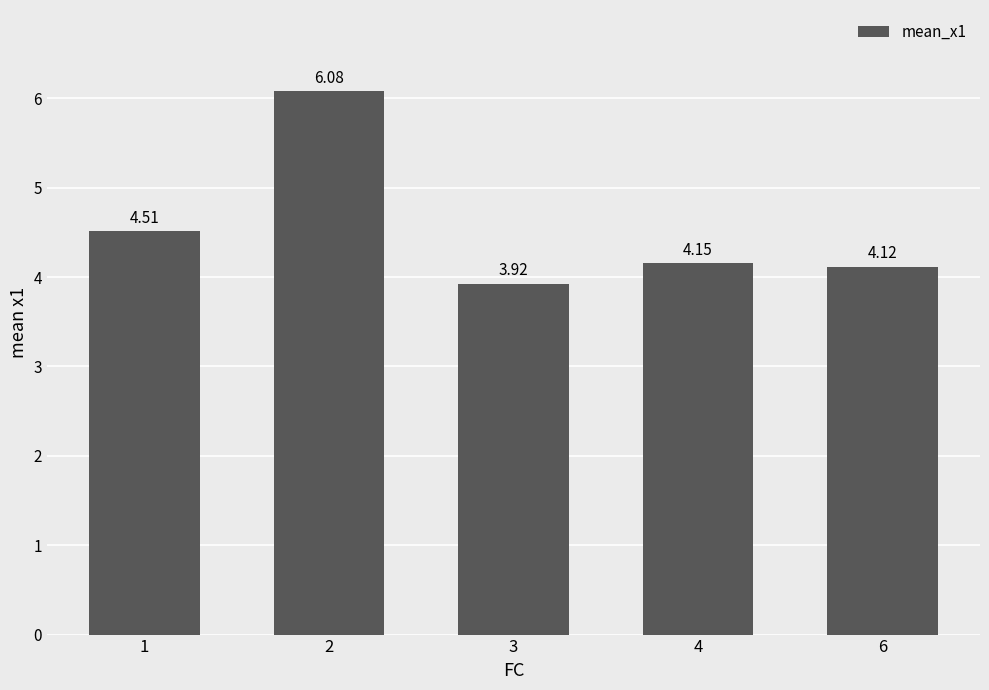

Is it true that the value at 6 is 6.8?

False